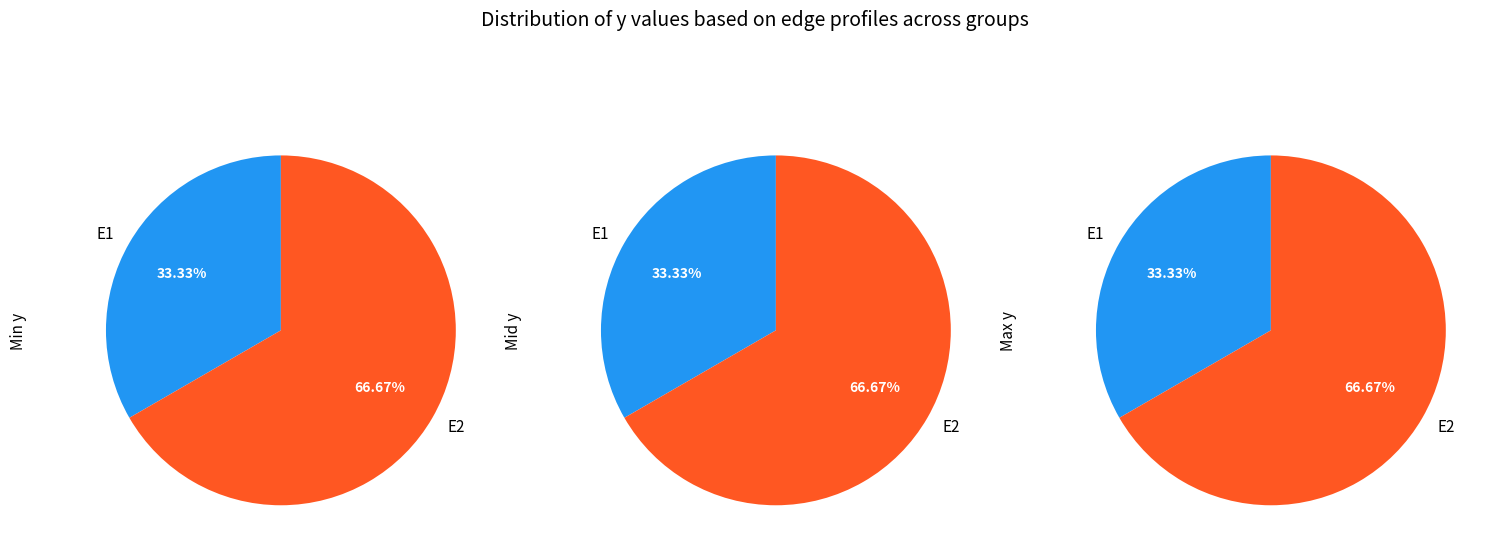

True or false: E2 accounts for 85% of the total.

False